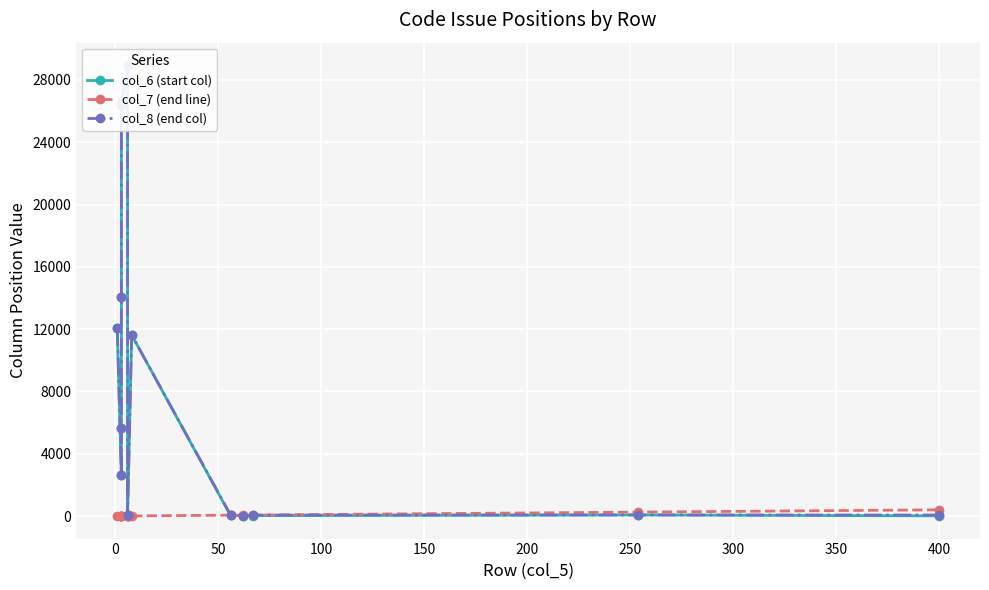

What is the lowest value of the col_6 (start col) series?

13